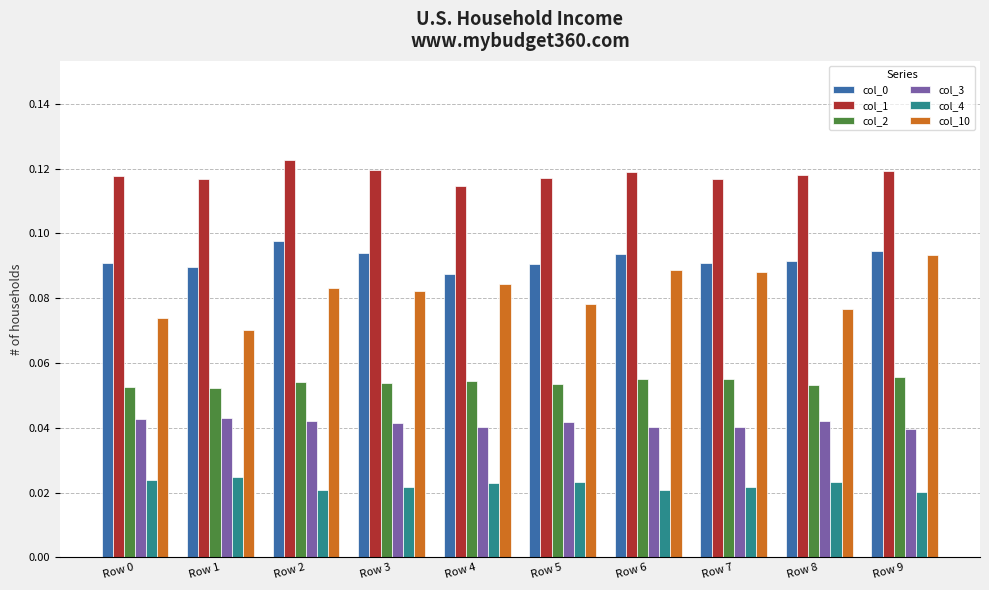

Is it true that col_0 equals 0.2 at Row 9?

False